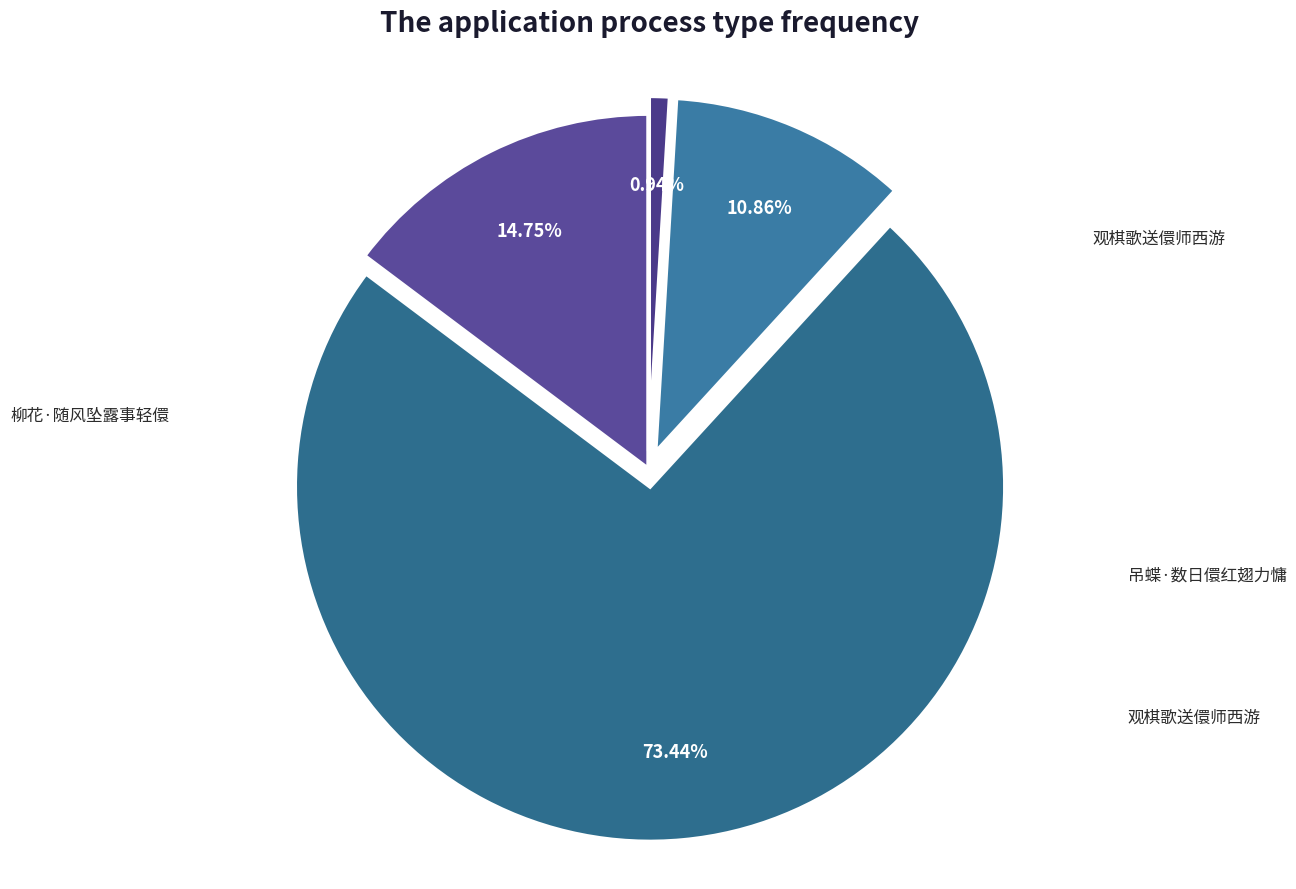

Count the number of slices in the pie.

4